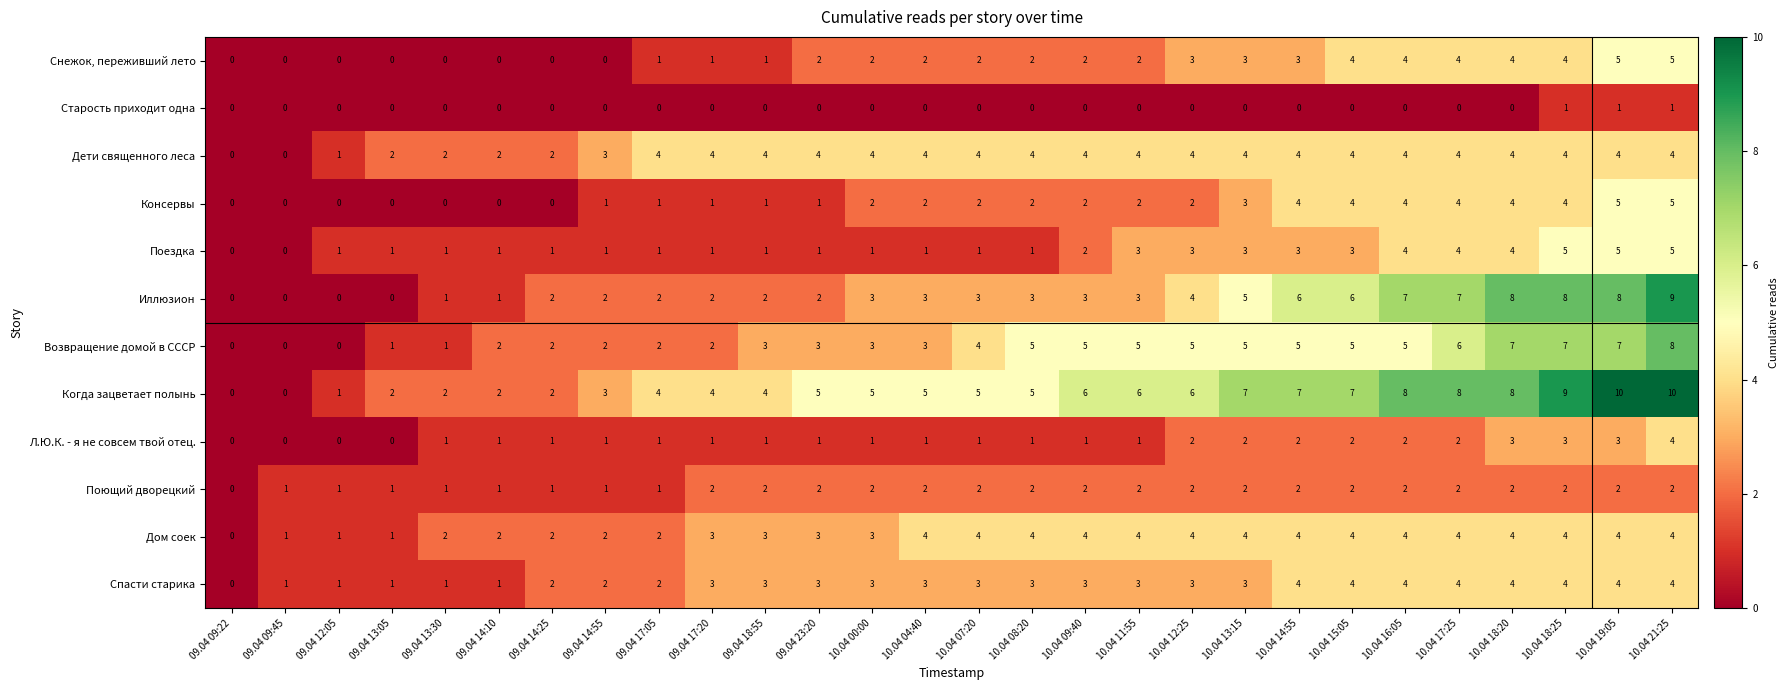

How many Спасти старика values are between 2 and 4?

22